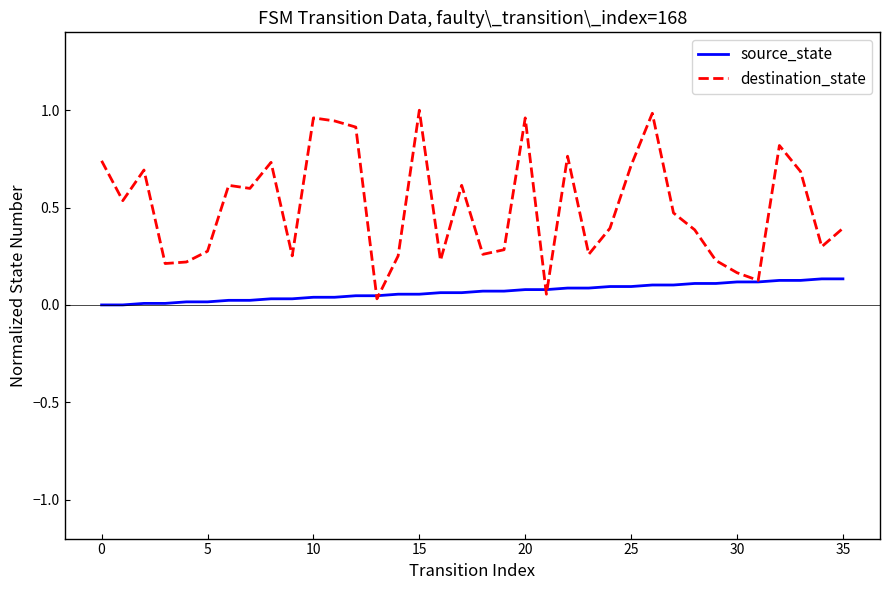

List the series in order of their peak value, highest first.

destination_state, source_state